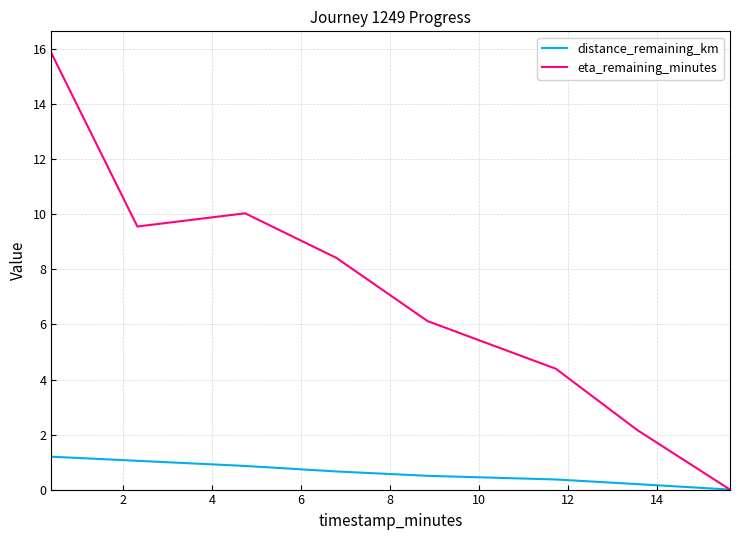

What is the average value of the eta_remaining_minutes series?

7.1